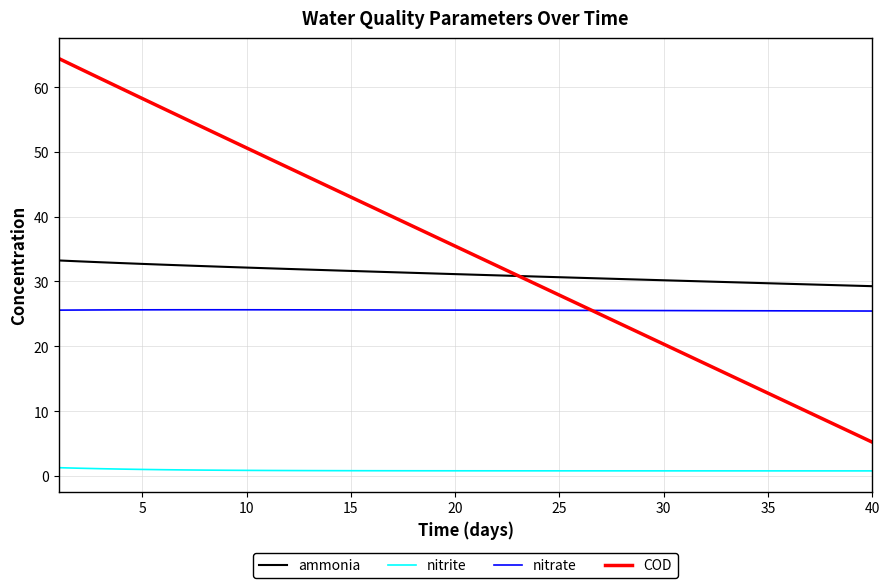

What is the average value of the COD series?

34.7